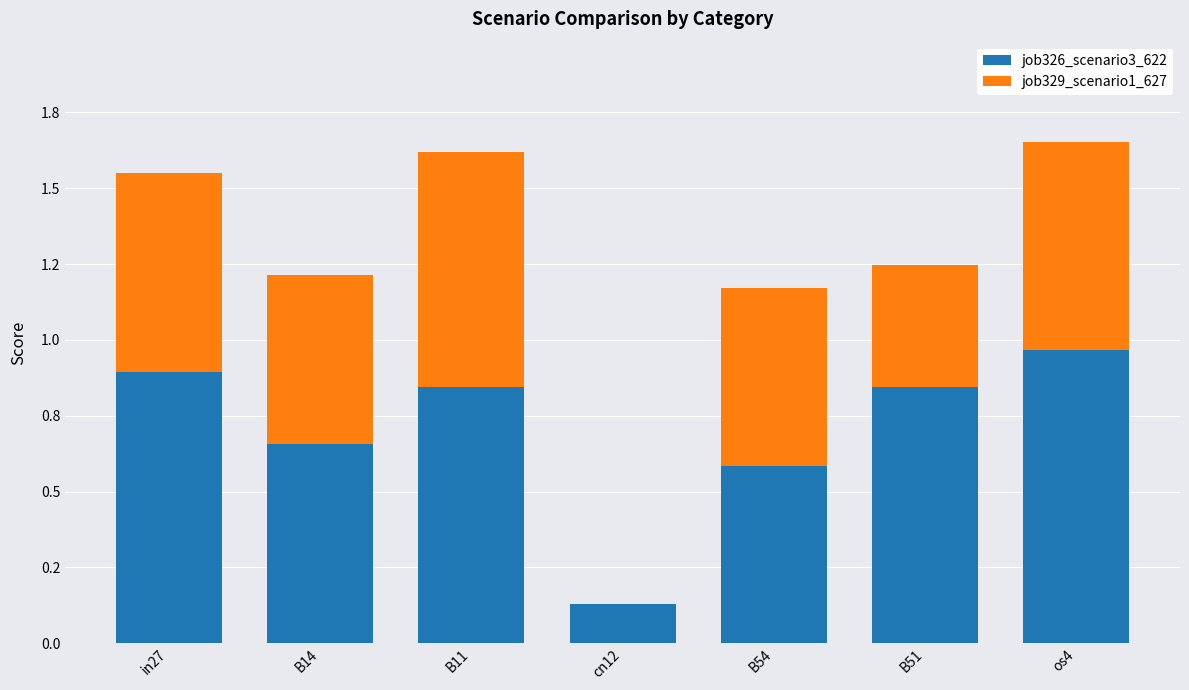

At how many categories does at least one series exceed 0?

7